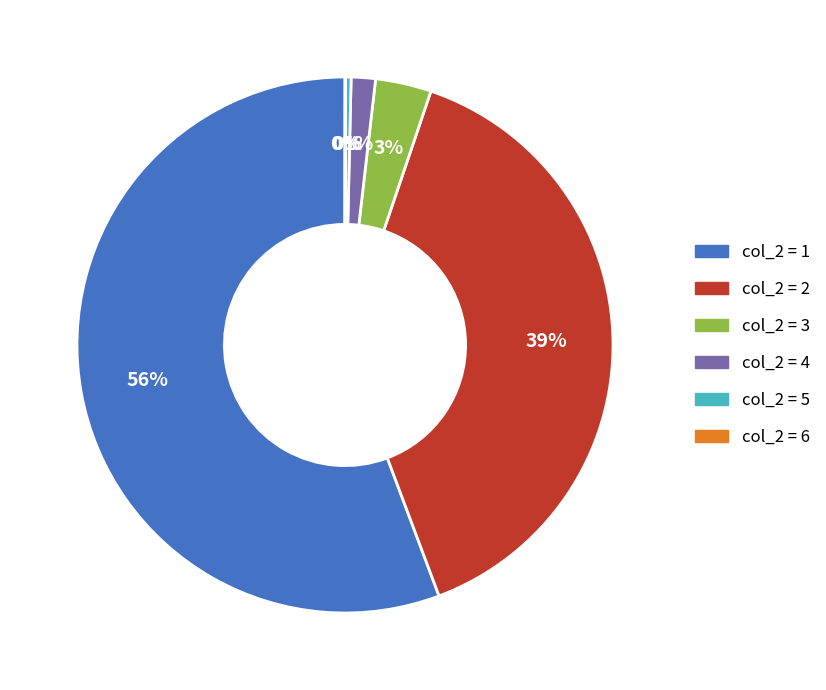

Does any single category account for the majority?

Yes